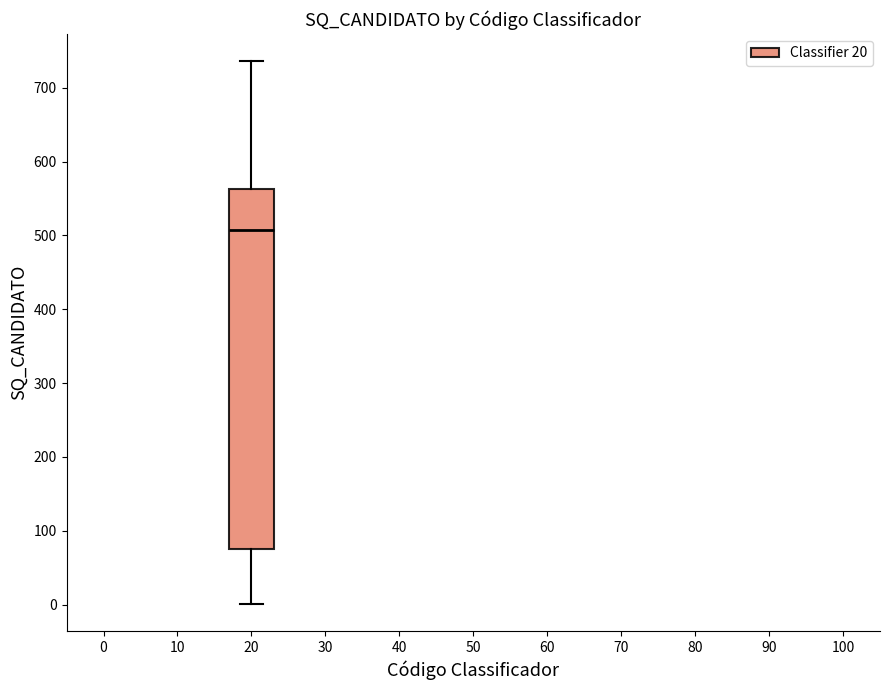

Where is the upper edge of the box at x = 20 on the y-axis? The values are not printed on the chart, so give them approximately, as read against the axis.

560